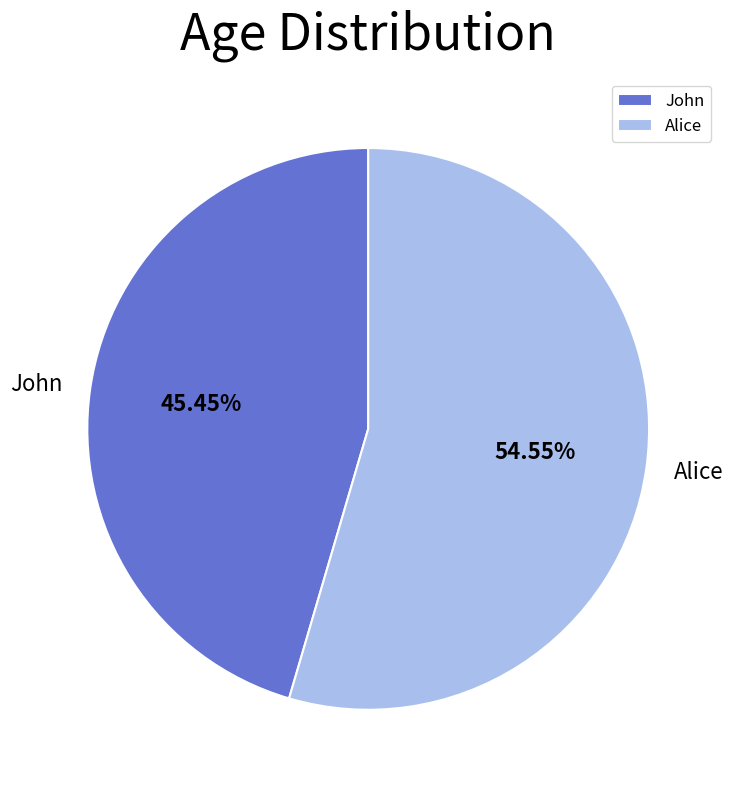

Combined, do John and Alice account for over 50%?

Yes